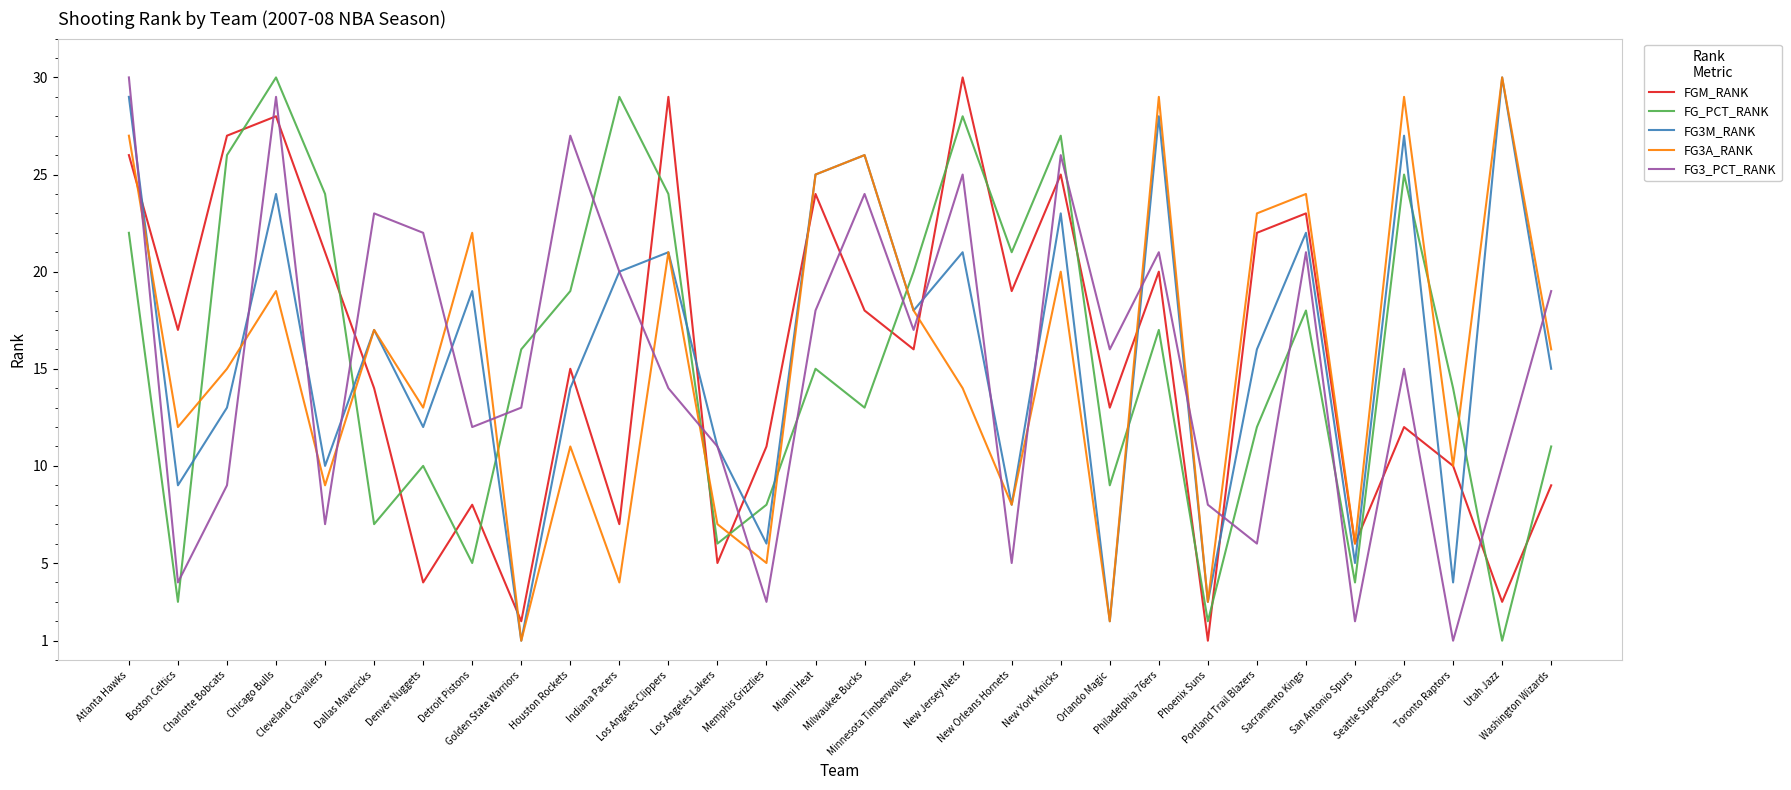

Reading right to left, list all the values displayed in this chart.

FGM_RANK: 9	3	10	12	6	23	22	1	20	13	25	19	30	16	18	24	11	5	29	7	15	2	8	4	14	21	28	27	17	26
FG_PCT_RANK: 11	1	14	25	4	18	12	2	17	9	27	21	28	20	13	15	8	6	24	29	19	16	5	10	7	24	30	26	3	22
FG3M_RANK: 15	30	4	27	5	22	16	3	28	2	23	8	21	18	26	25	6	11	21	20	14	1	19	12	17	10	24	13	9	29
FG3A_RANK: 16	30	10	29	6	24	23	3	29	2	20	8	14	18	26	25	5	7	21	4	11	1	22	13	17	9	19	15	12	27
FG3_PCT_RANK: 19	10	1	15	2	21	6	8	21	16	26	5	25	17	24	18	3	11	14	20	27	13	12	22	23	7	29	9	4	30